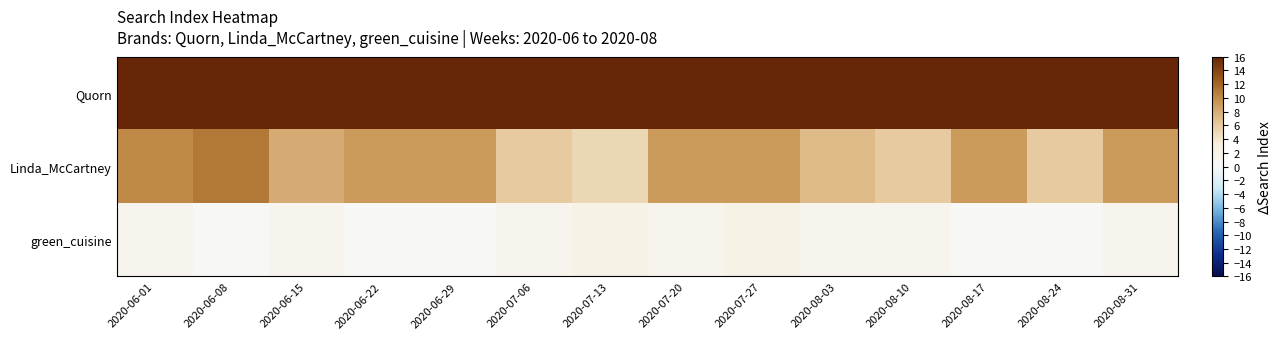

List the series in order of their overall mean, highest first.

Quorn, Linda_McCartney, green_cuisine